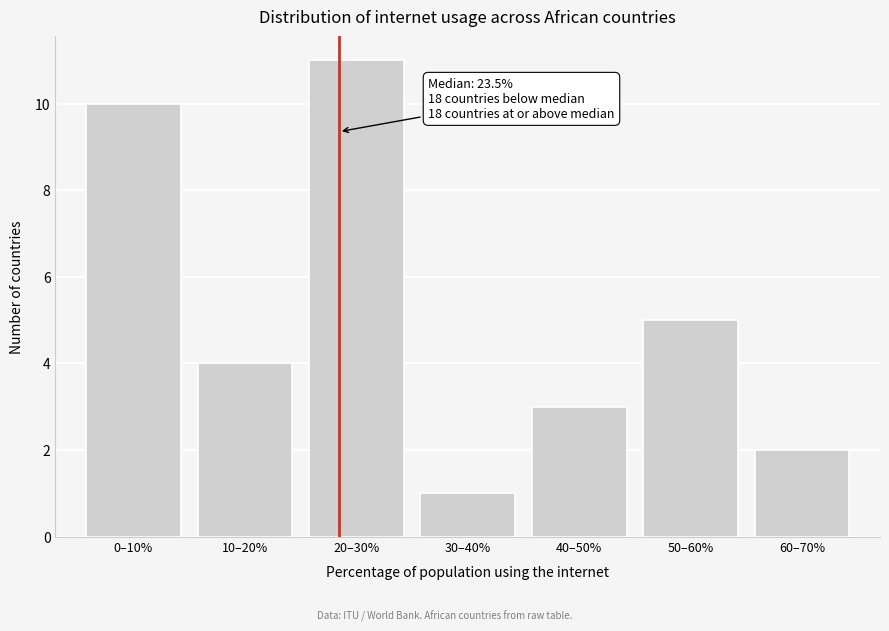

Reading left to right, extract all data points from this chart.

10	4	11	1	3	5	2